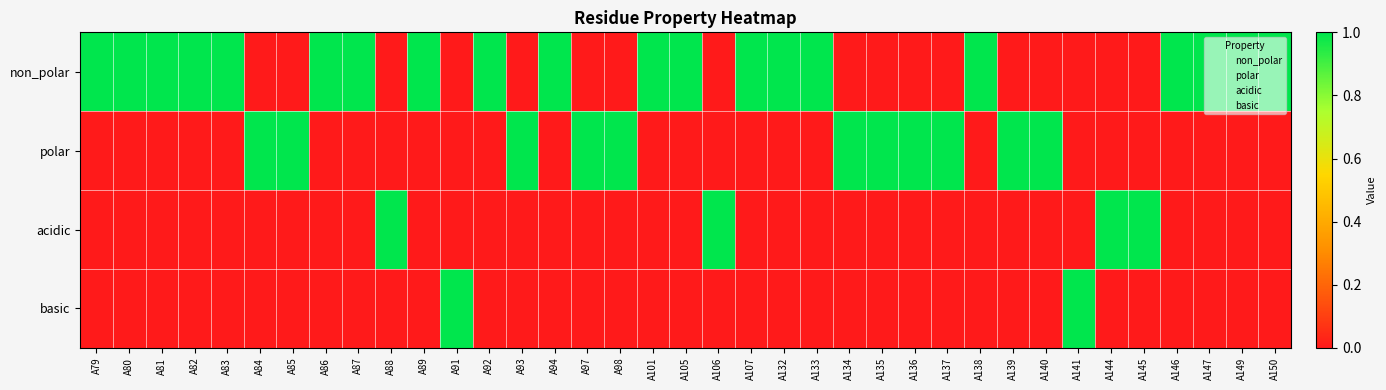

What is the maximum value shown in the chart?

1